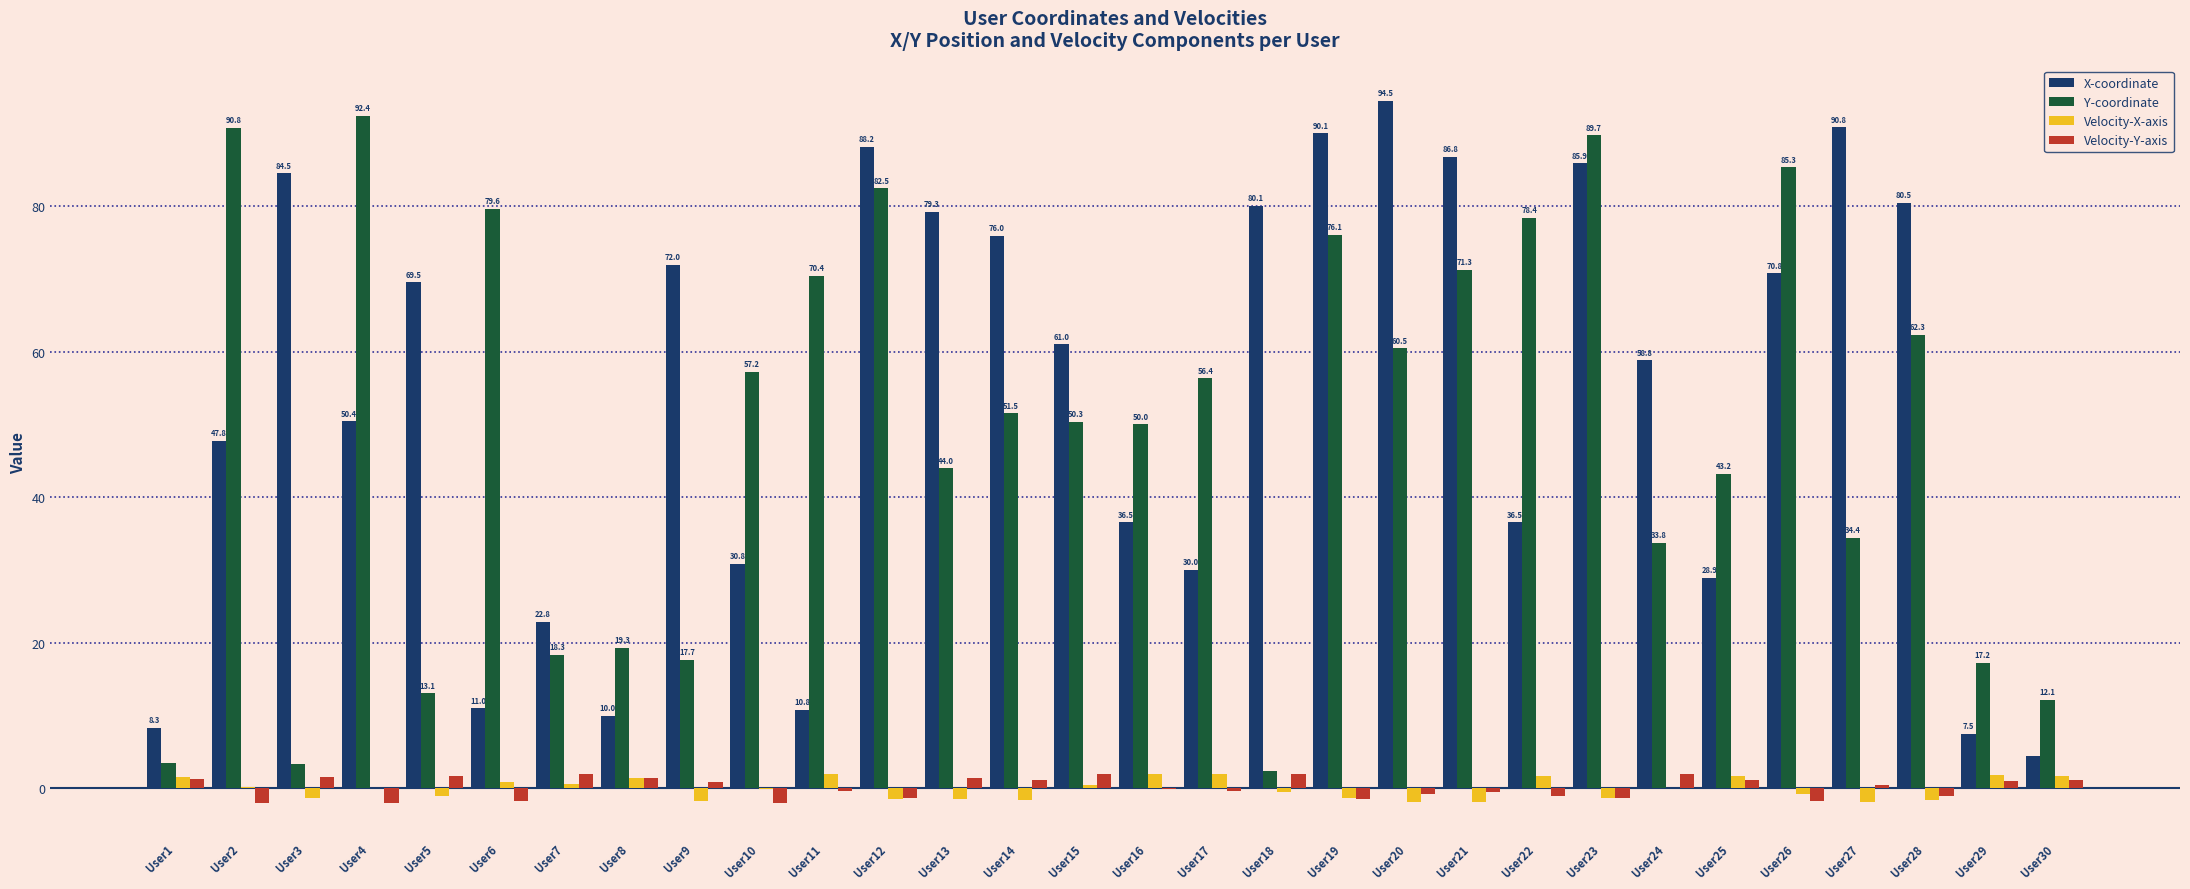

True or false: Y-coordinate has a value of 6.1 at User8.

False